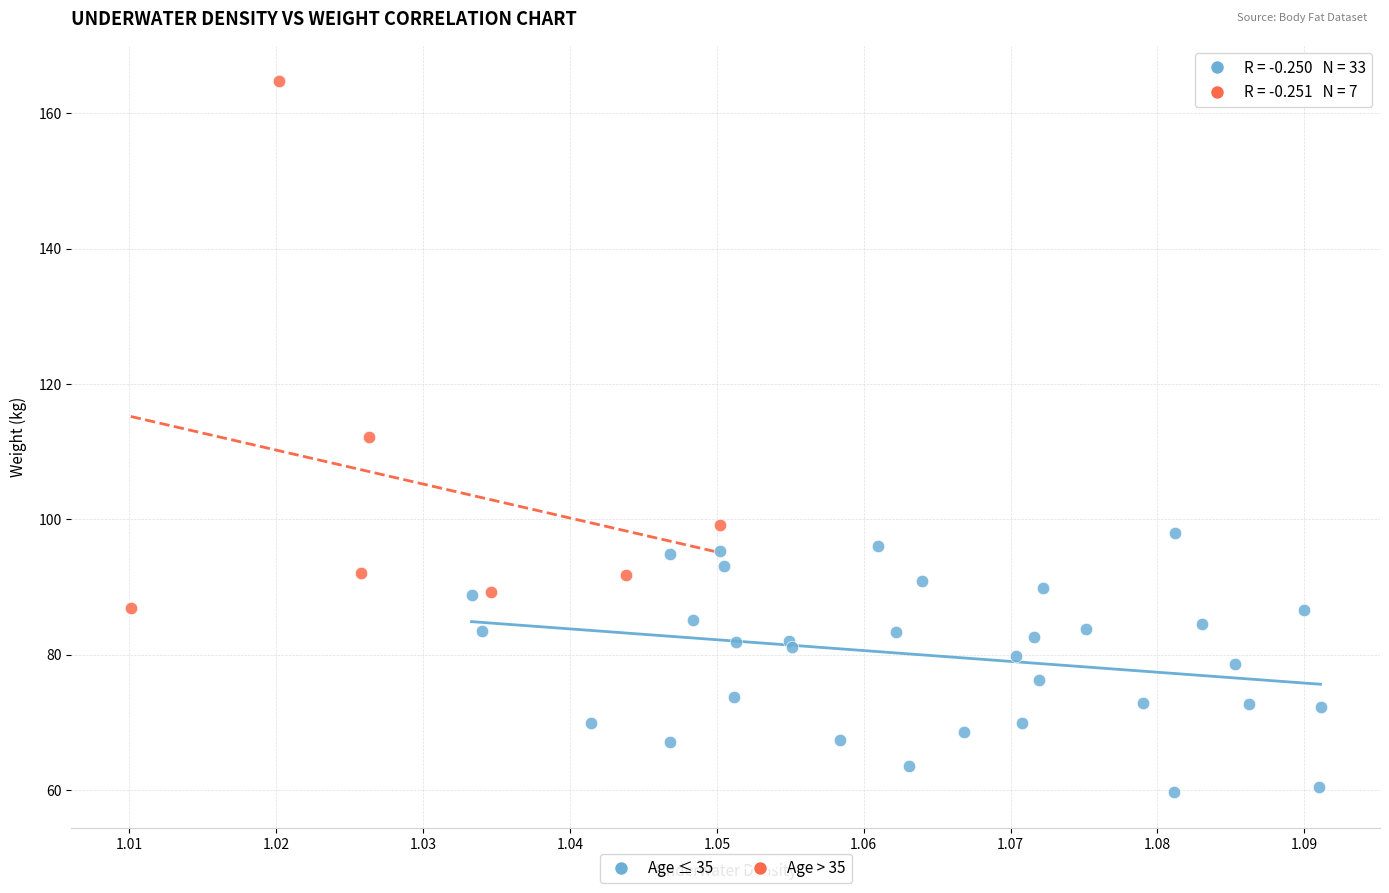

Which series contains the highest Y value?

Age > 35